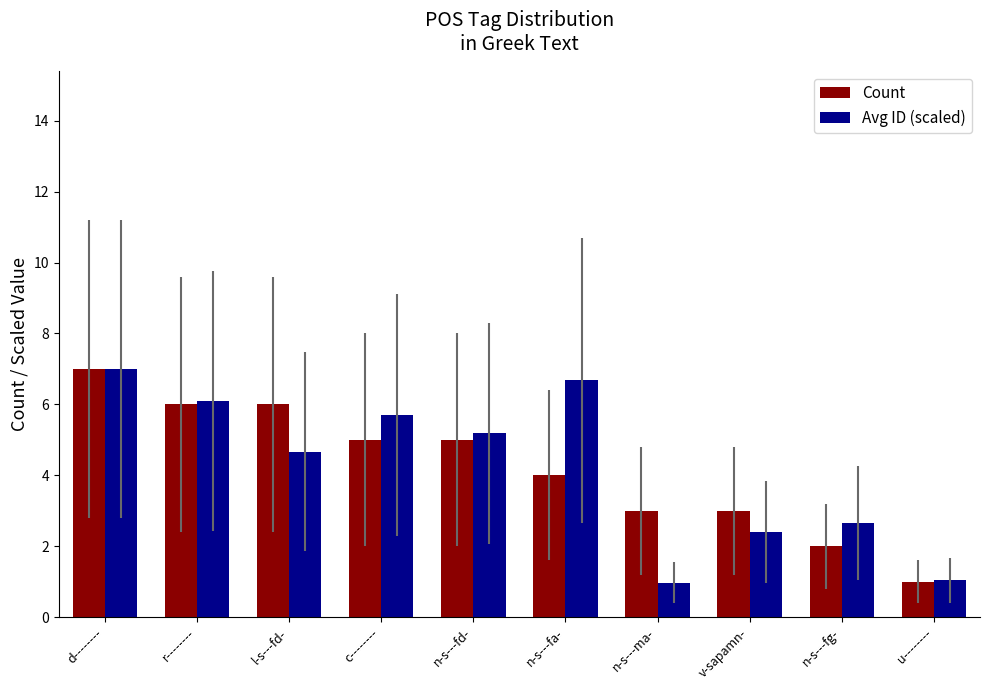

How many data points does each series have?

10